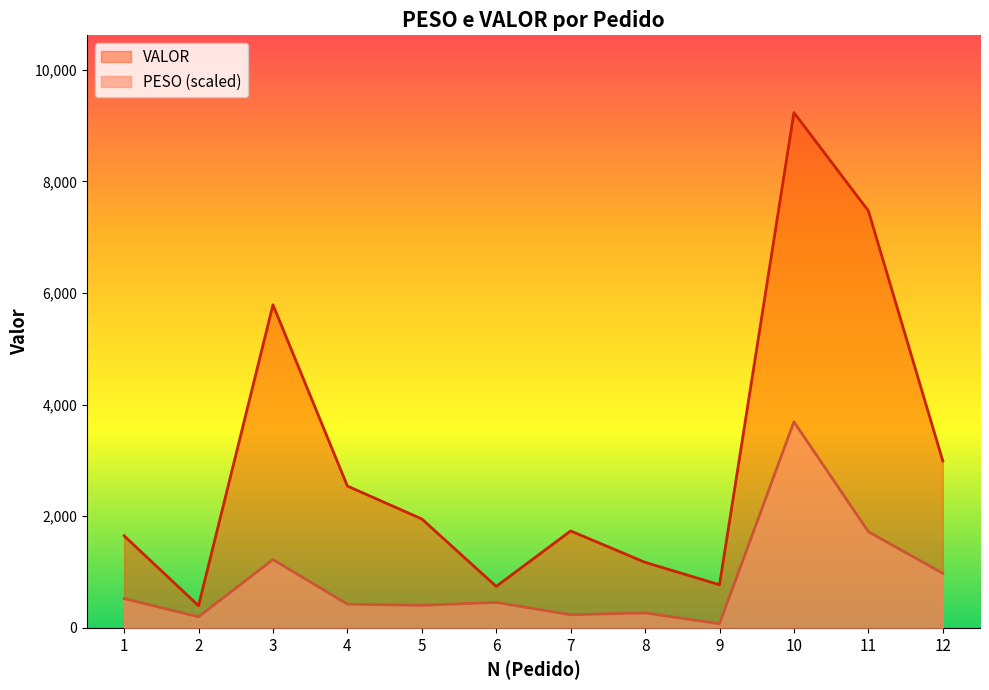

What are all the series names shown in the legend?

VALOR, PESO (scaled)